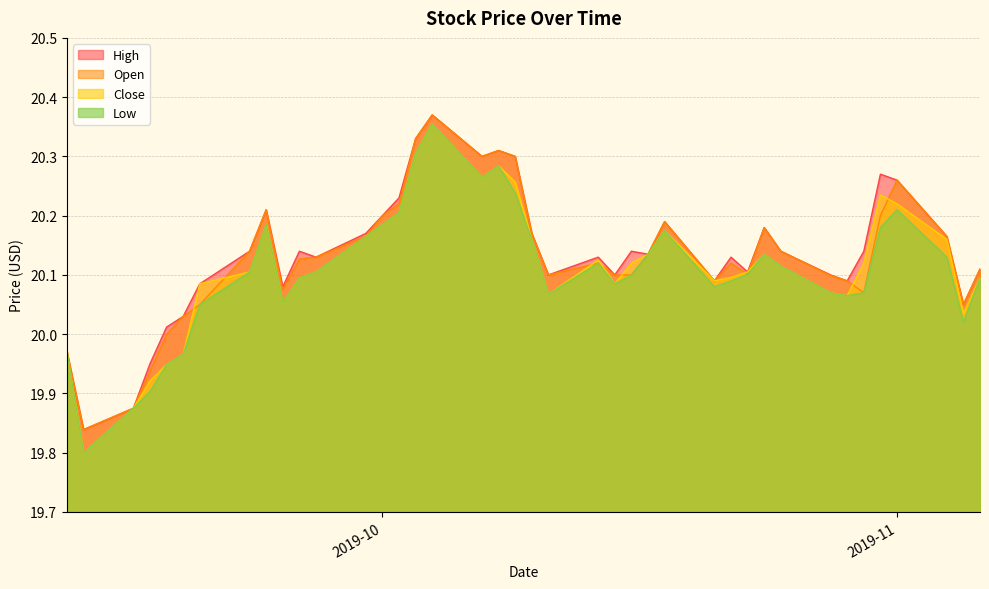

Where does the Close series first go above 20?

2019-09-20